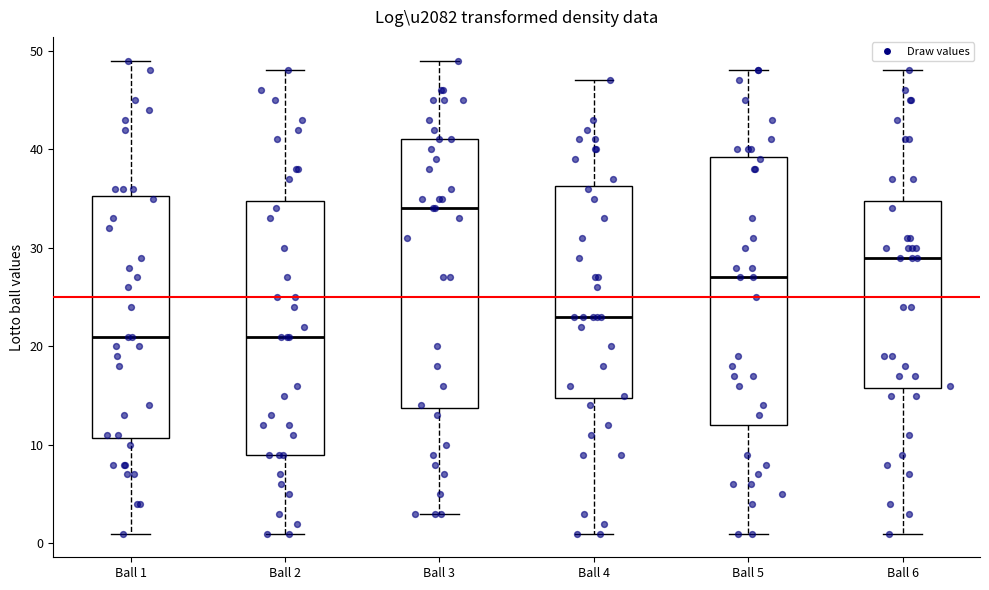

Where does the median line of the box for Ball 5 sit on the y-axis? The values are not printed on the chart, so give them approximately, as read against the axis.

27